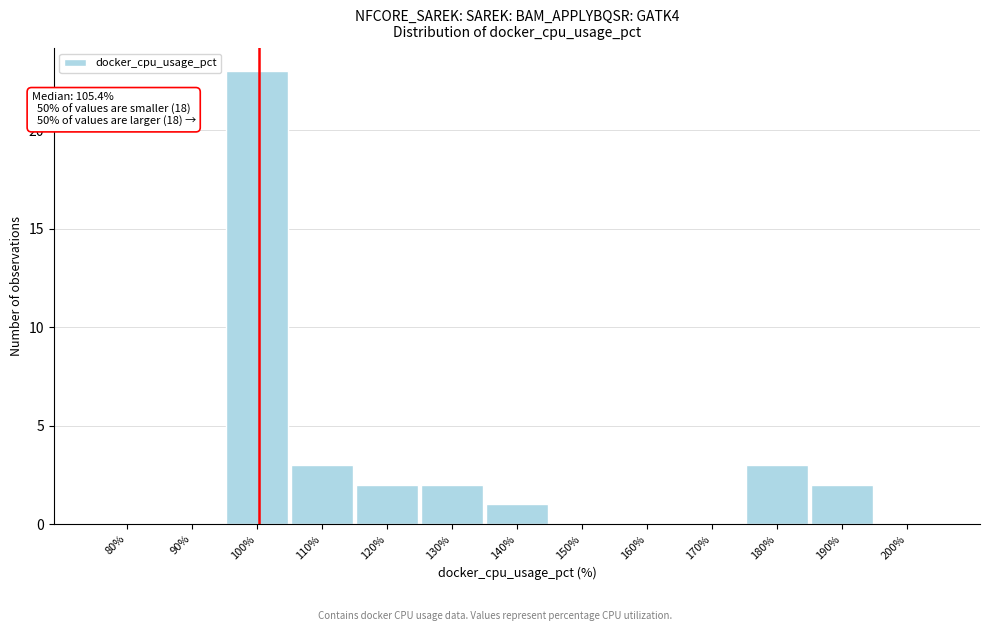

Reading left to right, extract all data points from this chart.

80%=0	90%=0	100%=23	110%=3	120%=2	130%=2	140%=1	150%=0	160%=0	170%=0	180%=3	190%=2	200%=0